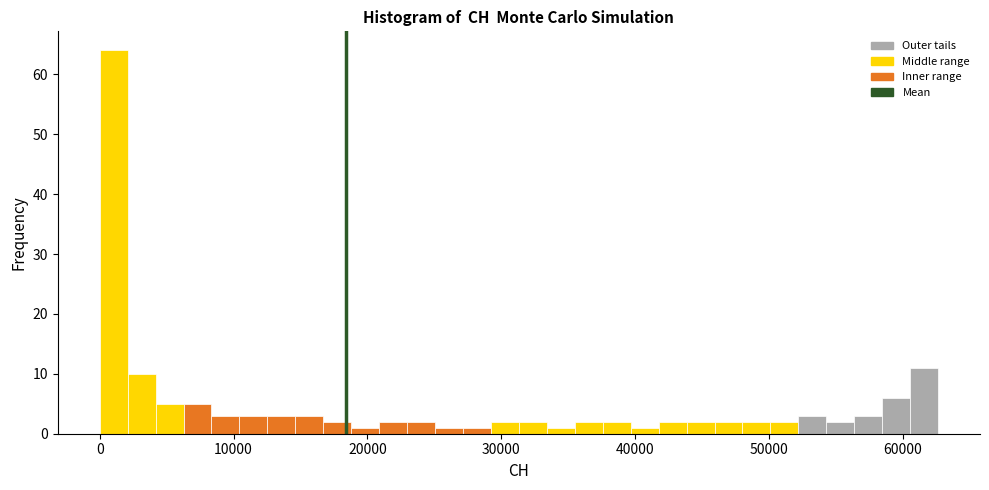

Around what value on the x-axis is the tallest bar? Give the approximate position of its centre, as read against the axis.

1000